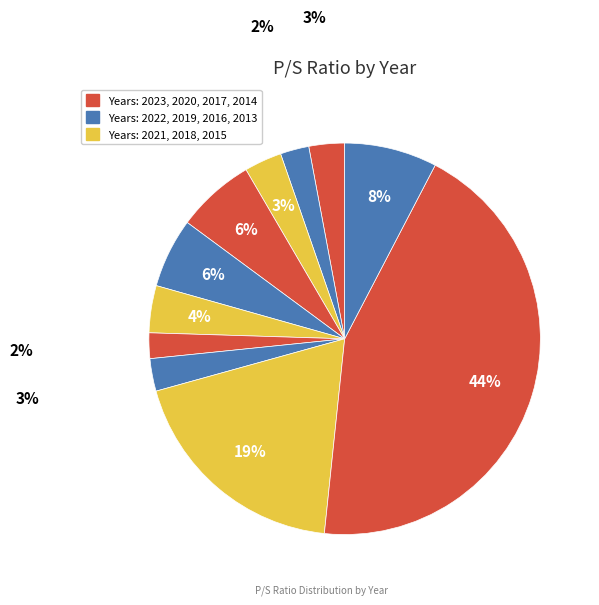

Is there a majority slice in this chart?

No